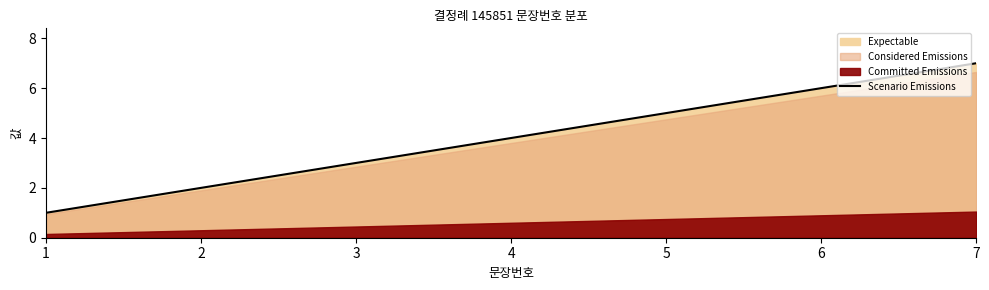

Rank the categories by value from highest to lowest.

7, 6, 5, 4, 3, 2, 1